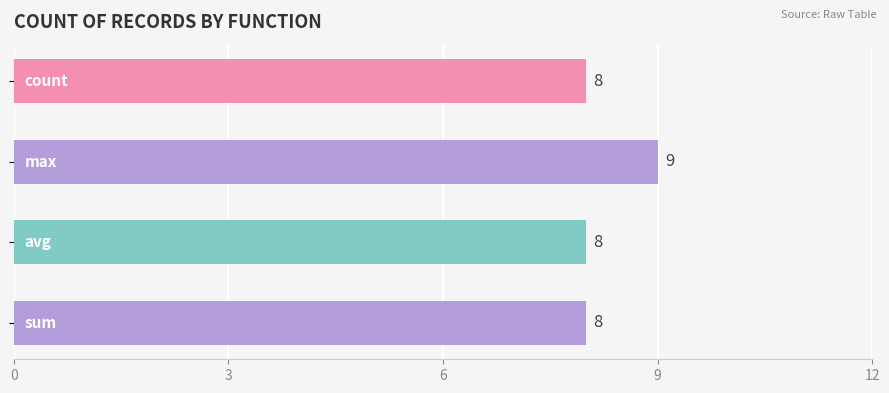

Does the chart contain any negative values?

No